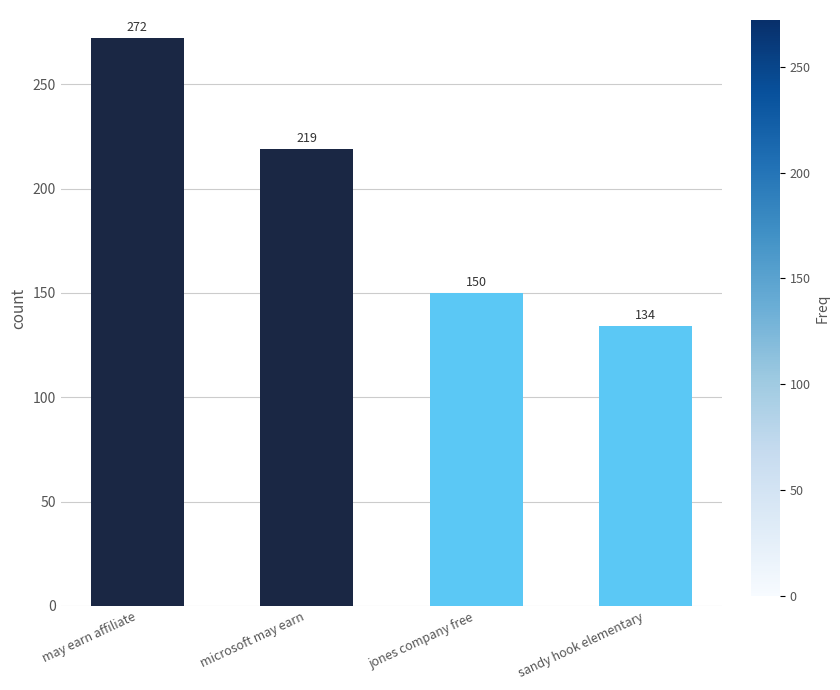

Rank the categories by value from highest to lowest.

may earn affiliate, microsoft may earn, jones company free, sandy hook elementary